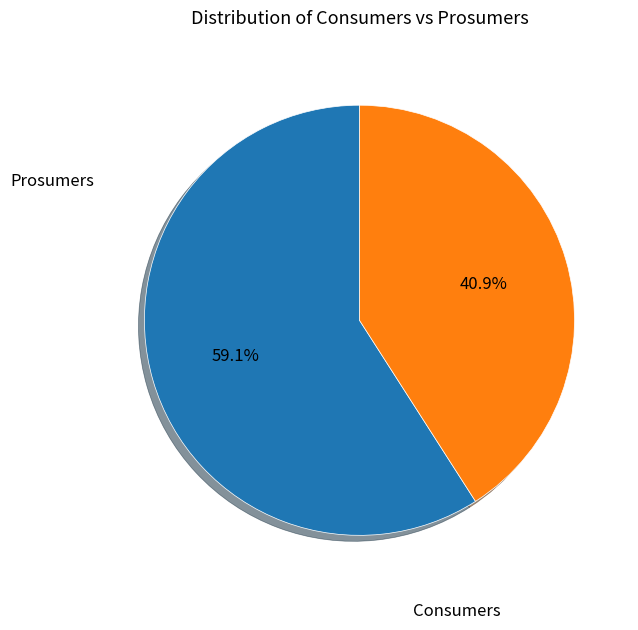

Count the number of slices in the pie.

2